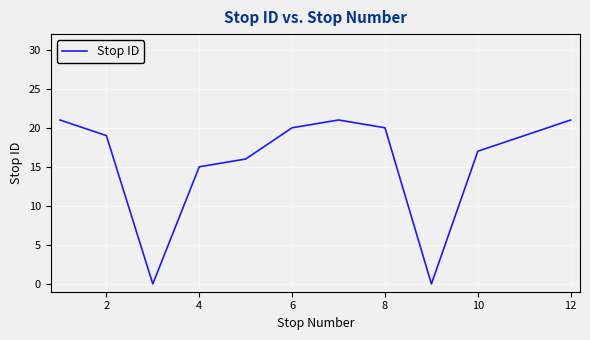

What is the difference between the maximum and minimum values?

21